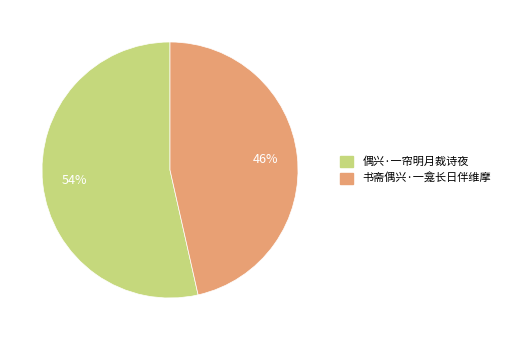

Approximately how many times larger is the value at 书斋偶兴·一龛长日伴维摩 compared to 偶兴·一帘明月裁诗夜?

0.9